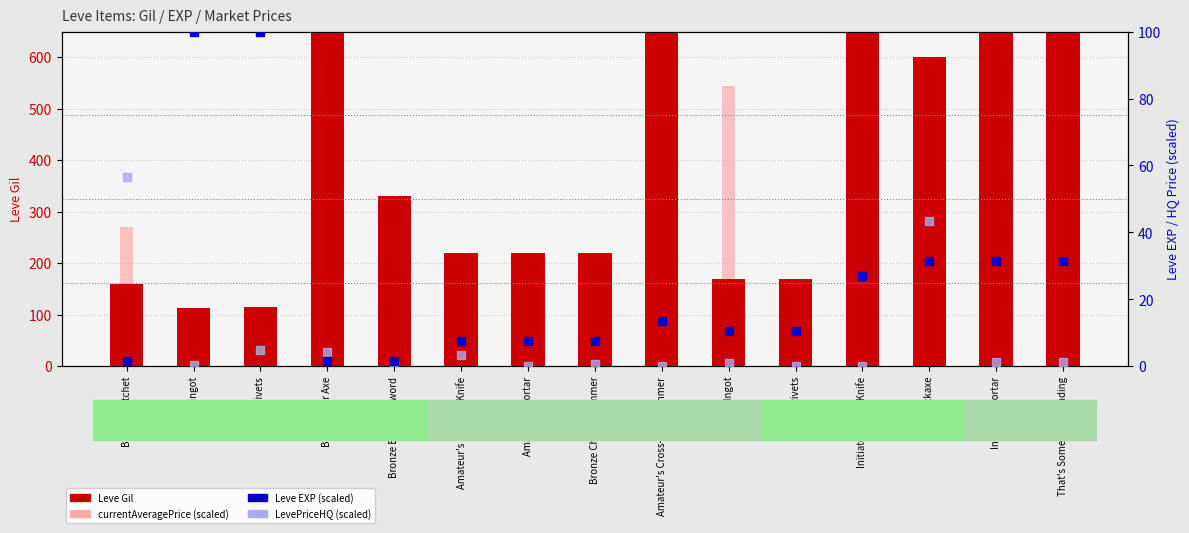

Which series reaches the minimum Y coordinate?

LevePriceHQ (scaled)